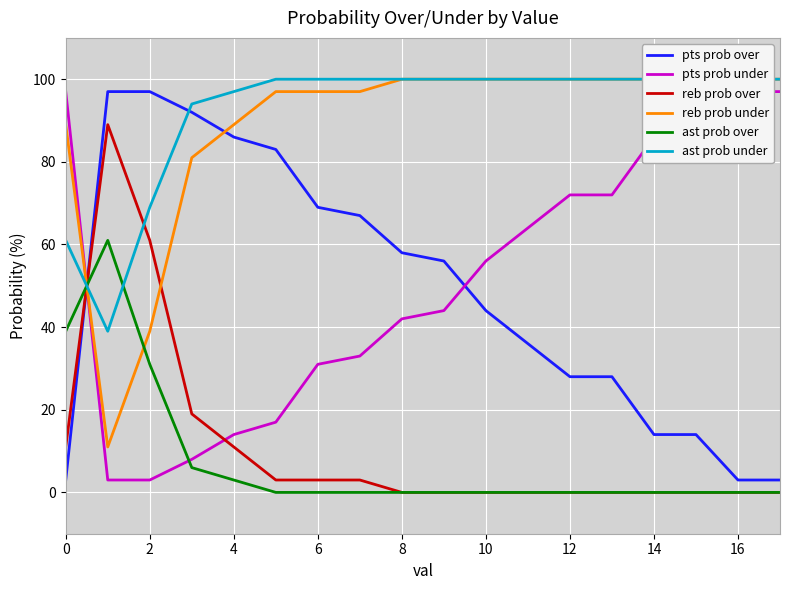

True or false: reb prob over has more than 2 interior local peaks.

False